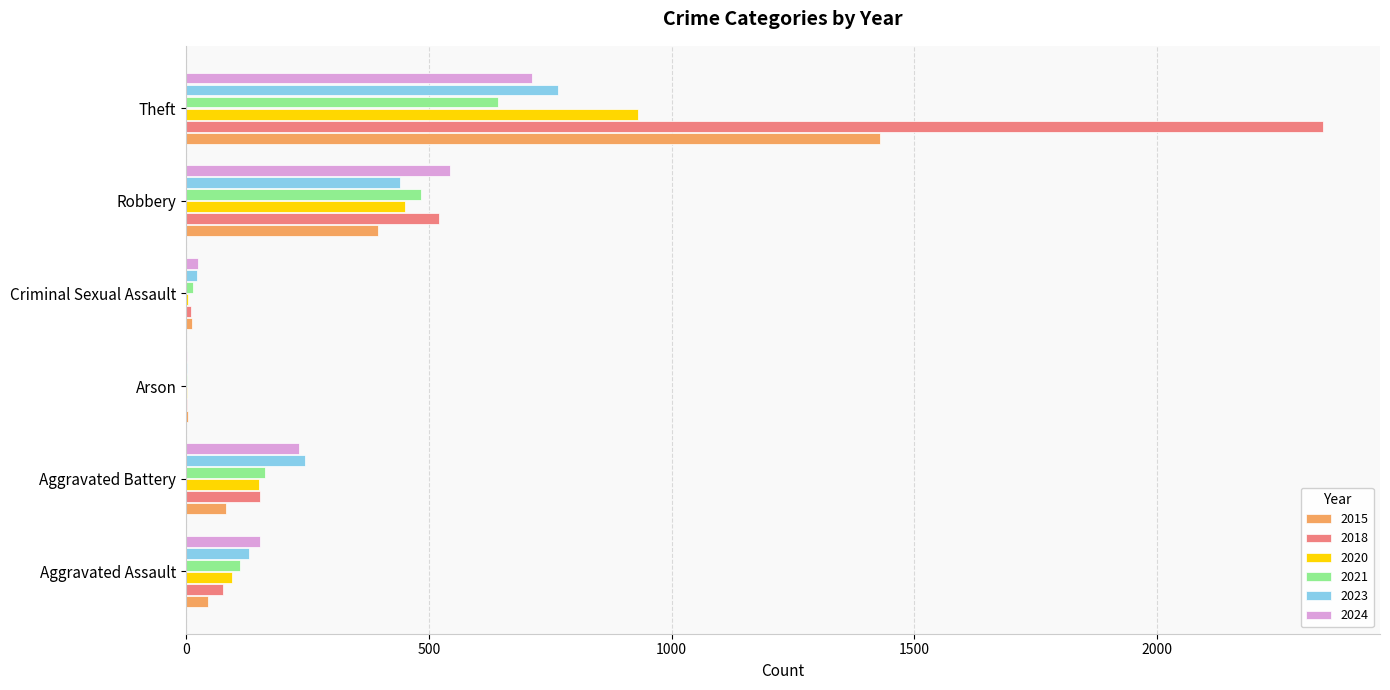

How many categories are shown in the chart?

6